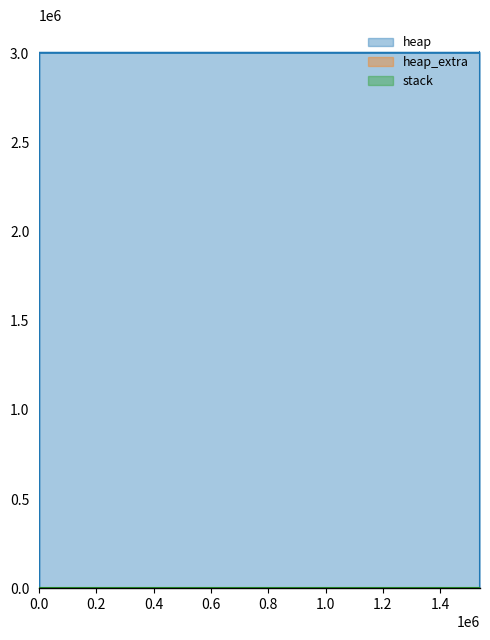

Reading right to left, list all the values displayed in this chart.

heap: 1539342=0	1539342=3000000	1539342=3000073	1539342=3000545	1539342=3004641	1539341=3005113	1539341=3009209	1539338=3009209	1539330=3005113	1539329=3004641	328=3004568	325=4568	321=472	0=0
heap_extra: 1539342=0	1539342=8	1539342=23	1539342=39	1539342=47	1539341=63	1539341=71	1539338=71	1539330=63	1539329=47	328=32	325=24	321=16	0=0